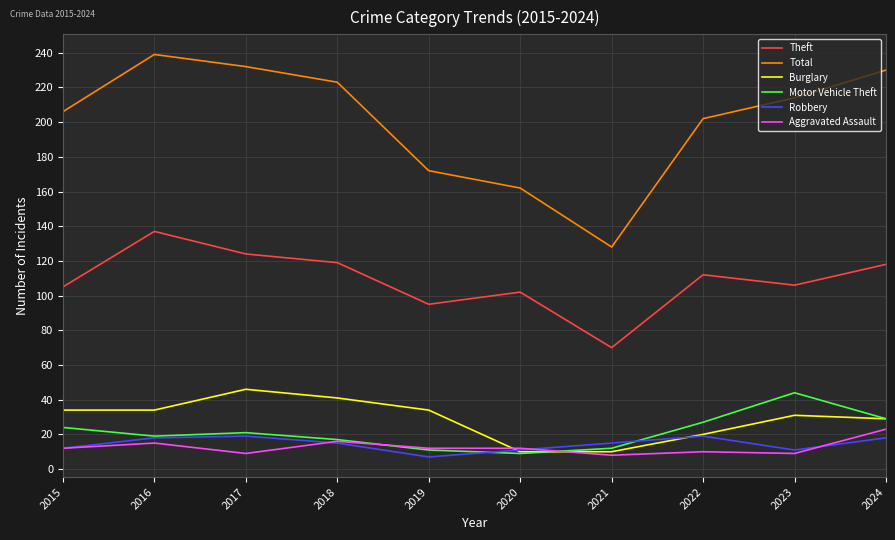

True or false: Motor Vehicle Theft and Total intersect in this chart.

False